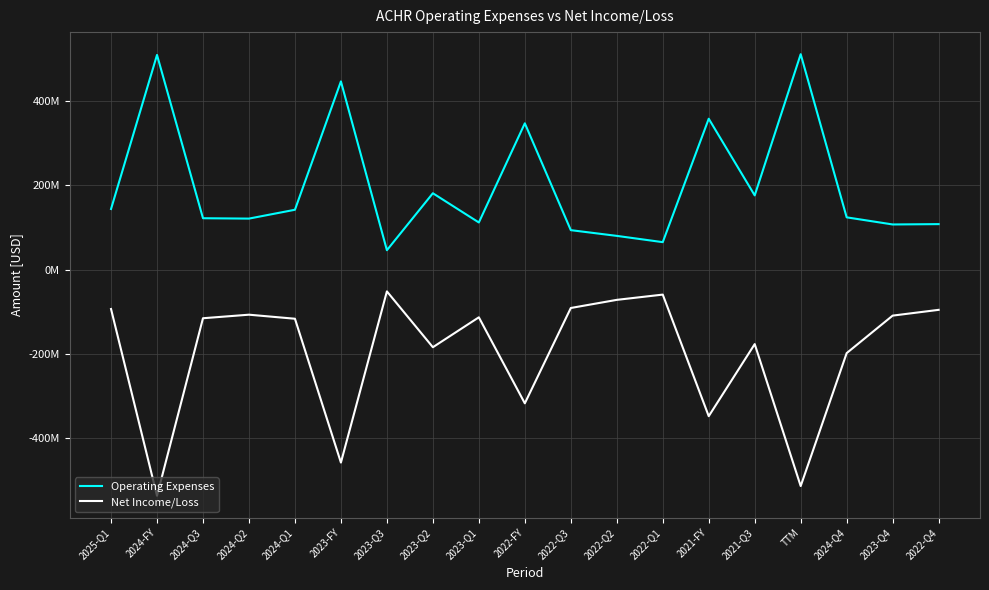

What are all the series names shown in the legend?

Operating Expenses, Net Income/Loss